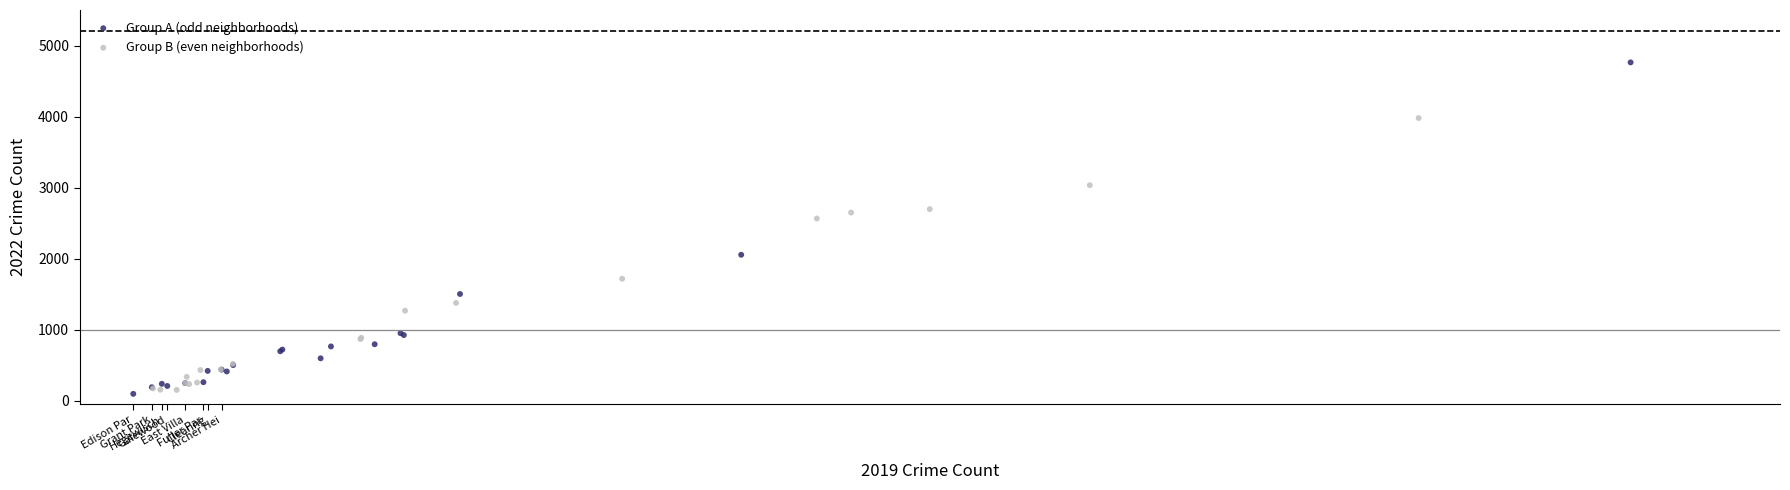

Which series reaches the maximum Y coordinate?

Group A (odd neighborhoods)